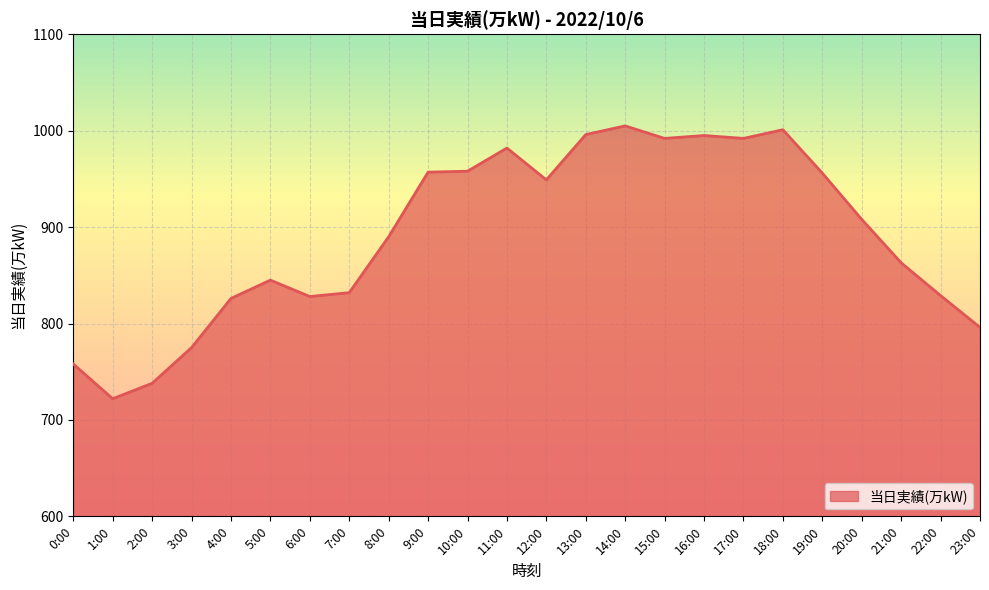

What is the average value?

891